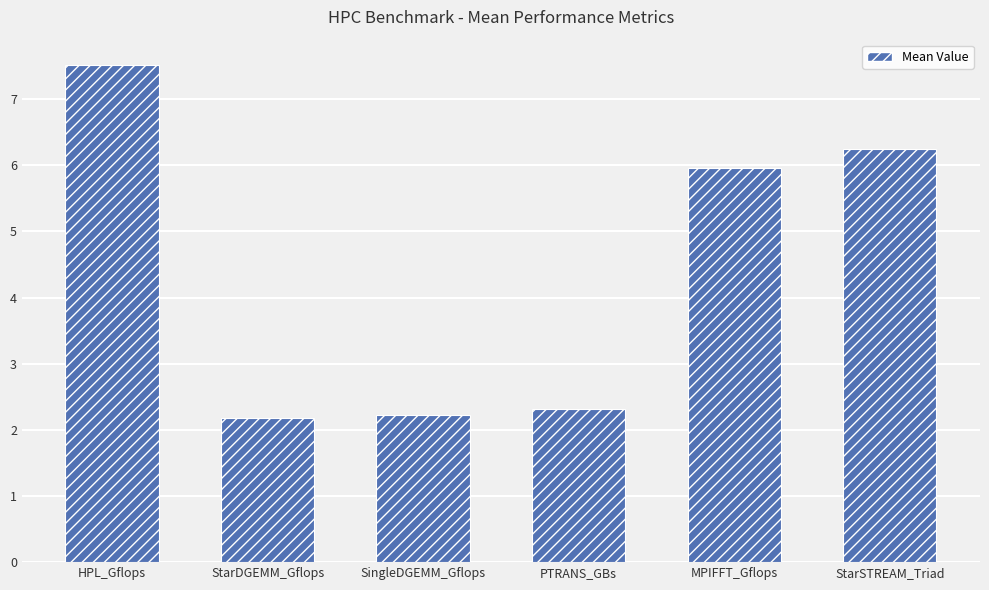

Count the number of values greater than 5.

3